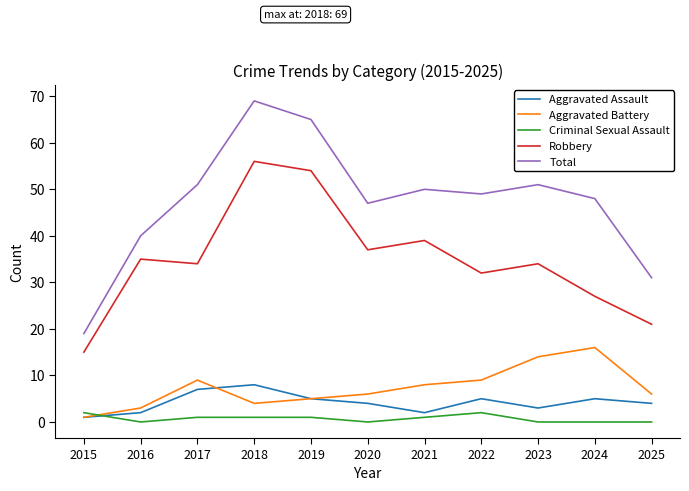

Is the value of Criminal Sexual Assault at 2020 greater than the value of Total at 2018?

No